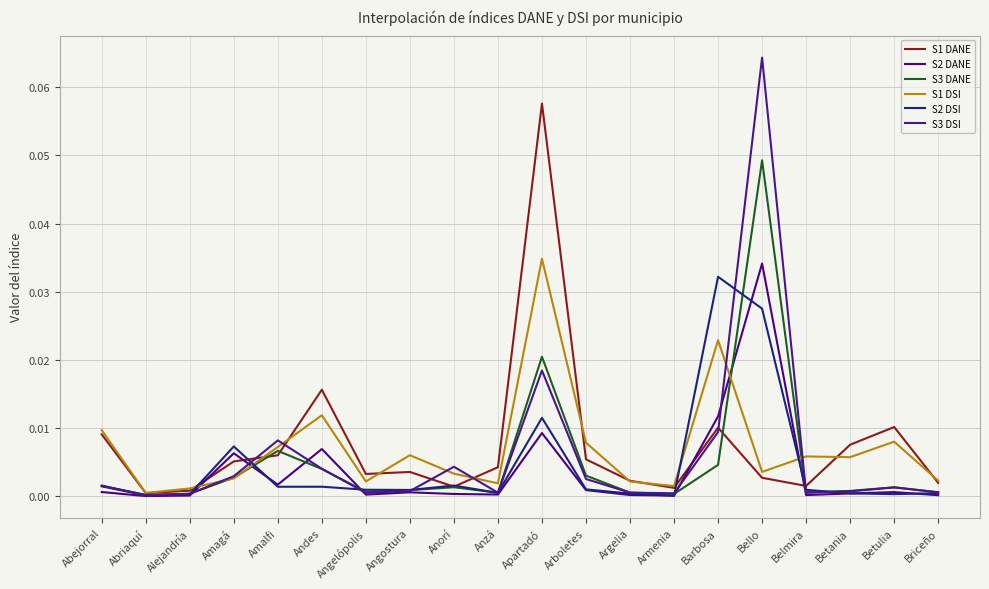

At Andes, list the series in order from largest to smallest.

S1 DANE, S1 DSI, S2 DANE, S3 DSI, S3 DANE, S2 DSI